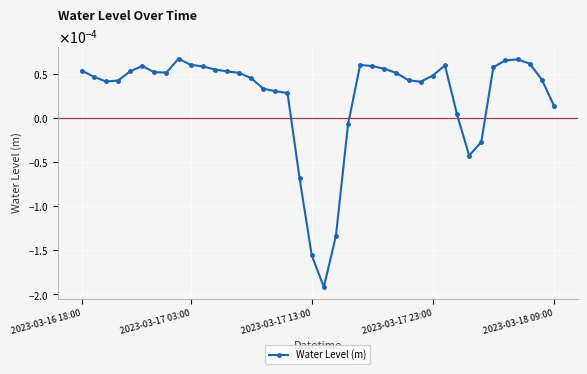

Where is the first local maximum?

5